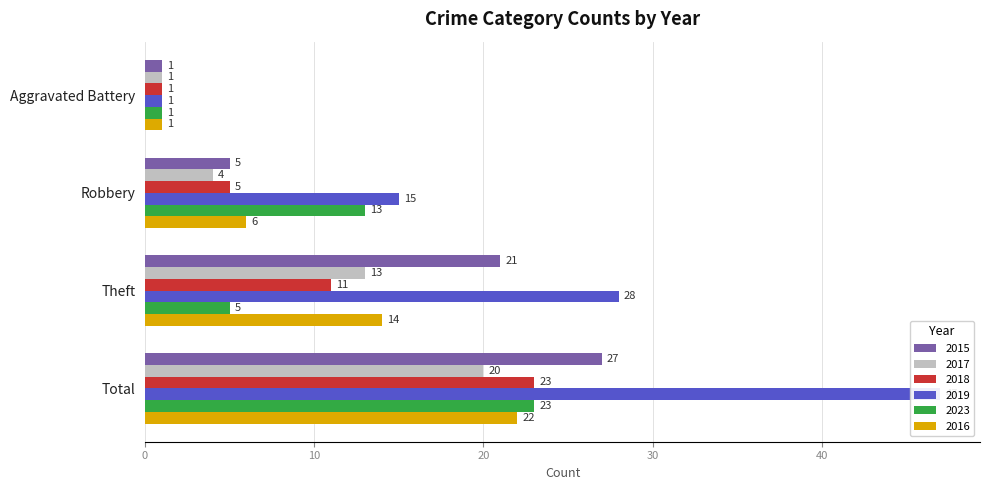

Rank the series at Aggravated Battery from lowest to highest value.

2015, 2017, 2018, 2019, 2023, 2016